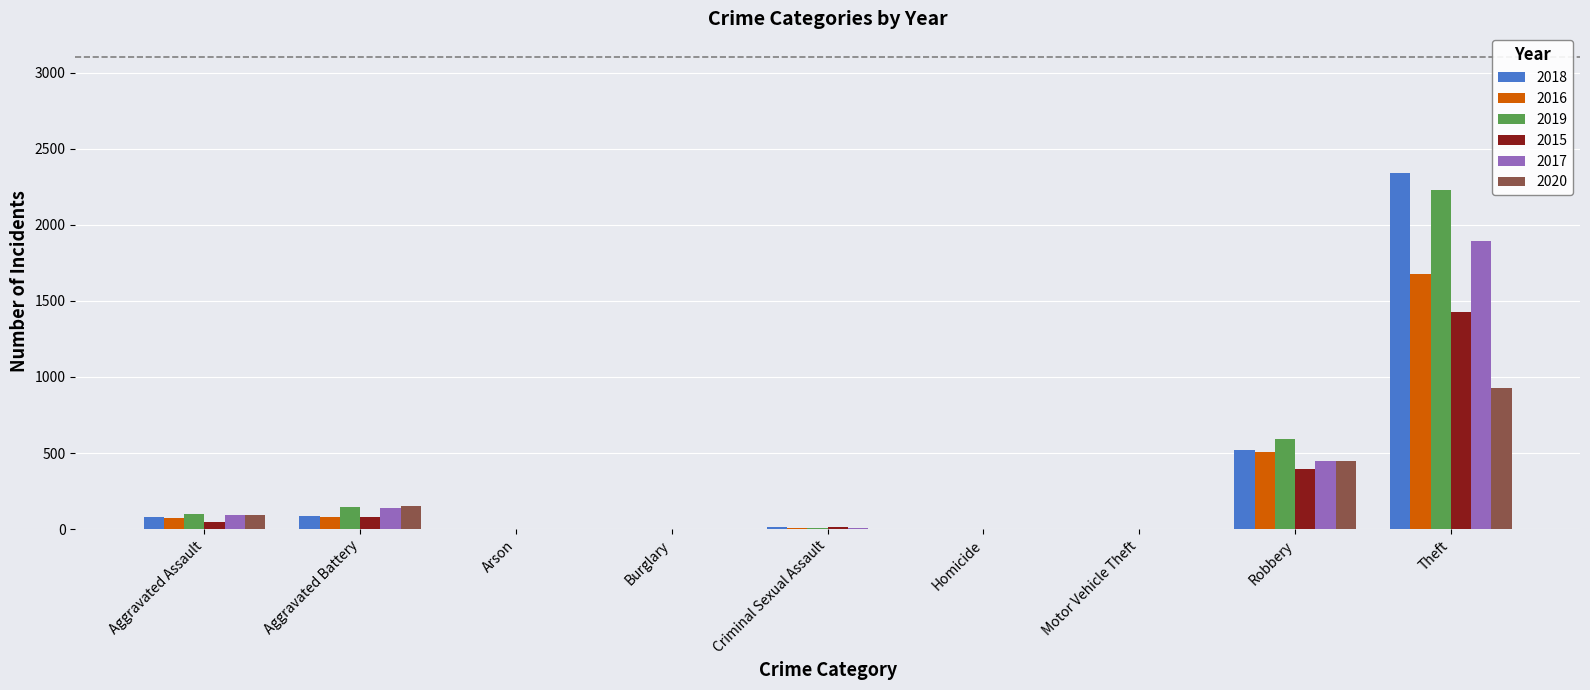

Which category has the highest value in the 2016 series?

Theft